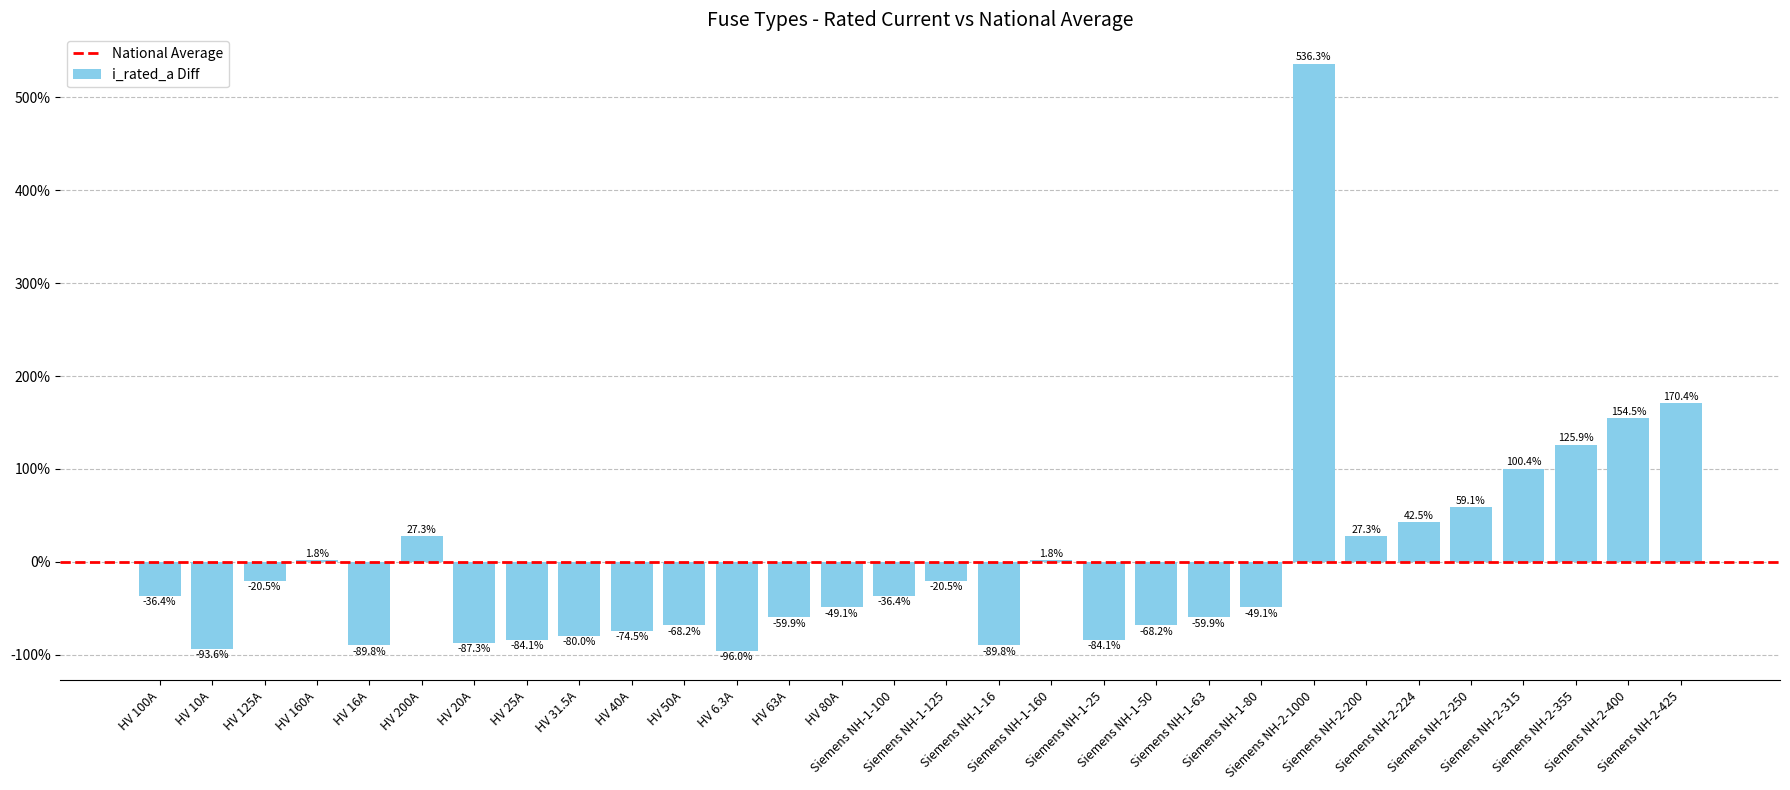

Reading left to right, what are all the values shown in this chart?

-36.4	-93.6	-20.5	1.8	-89.8	27.3	-87.3	-84.1	-80.0	-74.5	-68.2	-96.0	-59.9	-49.1	-36.4	-20.5	-89.8	1.8	-84.1	-68.2	-59.9	-49.1	536.3	27.3	42.5	59.1	100.4	125.9	154.5	170.4